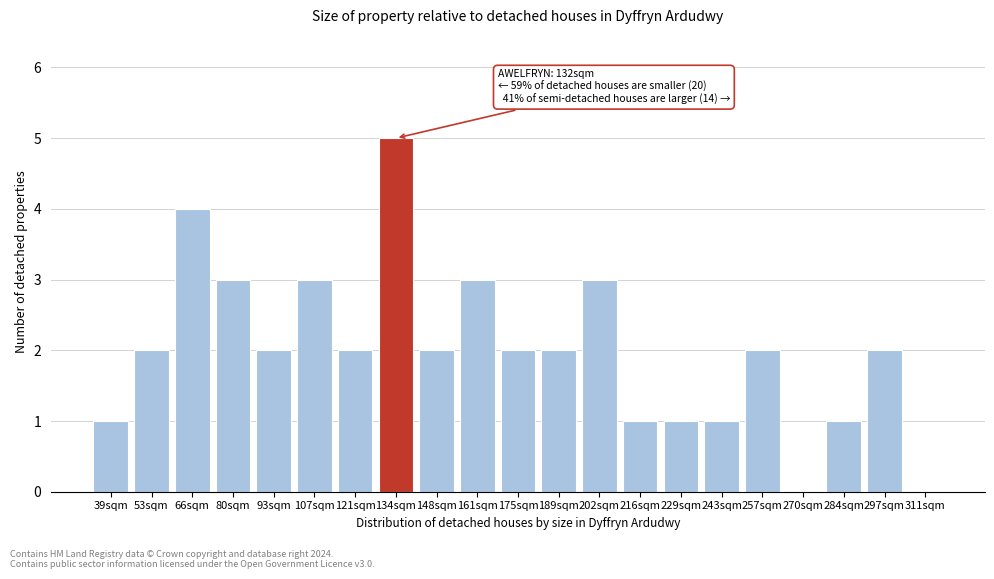

Reading left to right, list all the values displayed in this chart.

39sqm=1	53sqm=2	66sqm=4	80sqm=3	93sqm=2	107sqm=3	121sqm=2	134sqm=5	148sqm=2	161sqm=3	175sqm=2	189sqm=2	202sqm=3	216sqm=1	229sqm=1	243sqm=1	257sqm=2	270sqm=0	284sqm=1	297sqm=2	311sqm=0